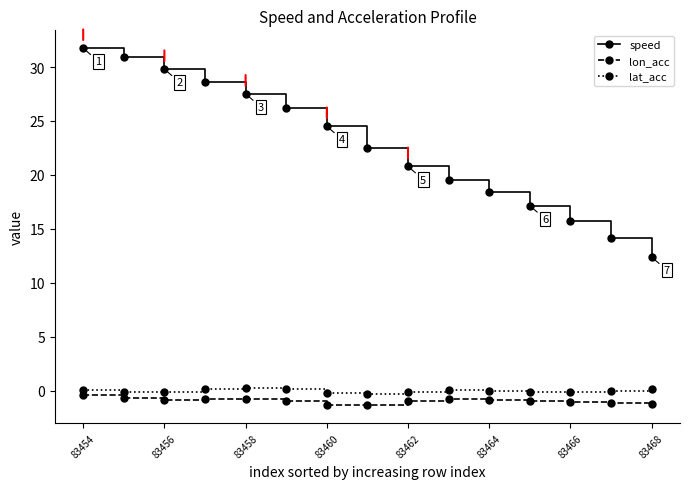

Which series has the largest total across all categories?

speed